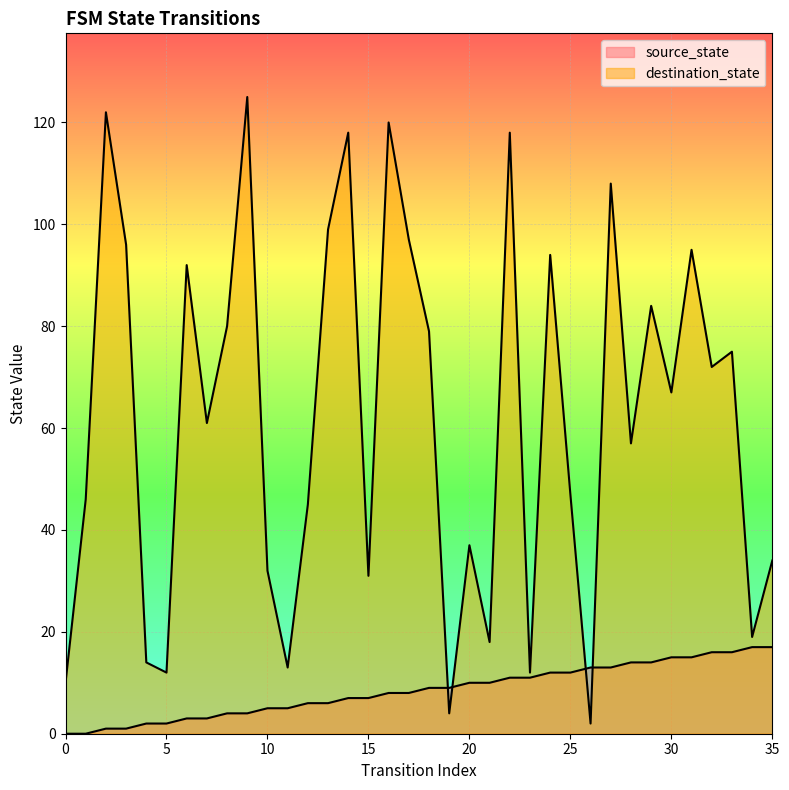

After their last crossing, which series has the higher values: destination_state or source_state?

destination_state